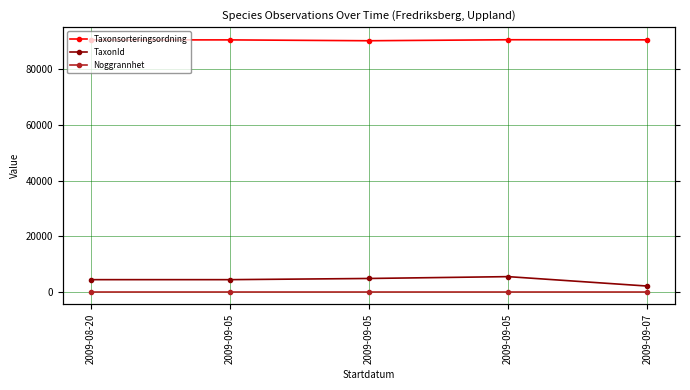

At which category does Taxonsorteringsordning reach its first local peak?

2009-09-05